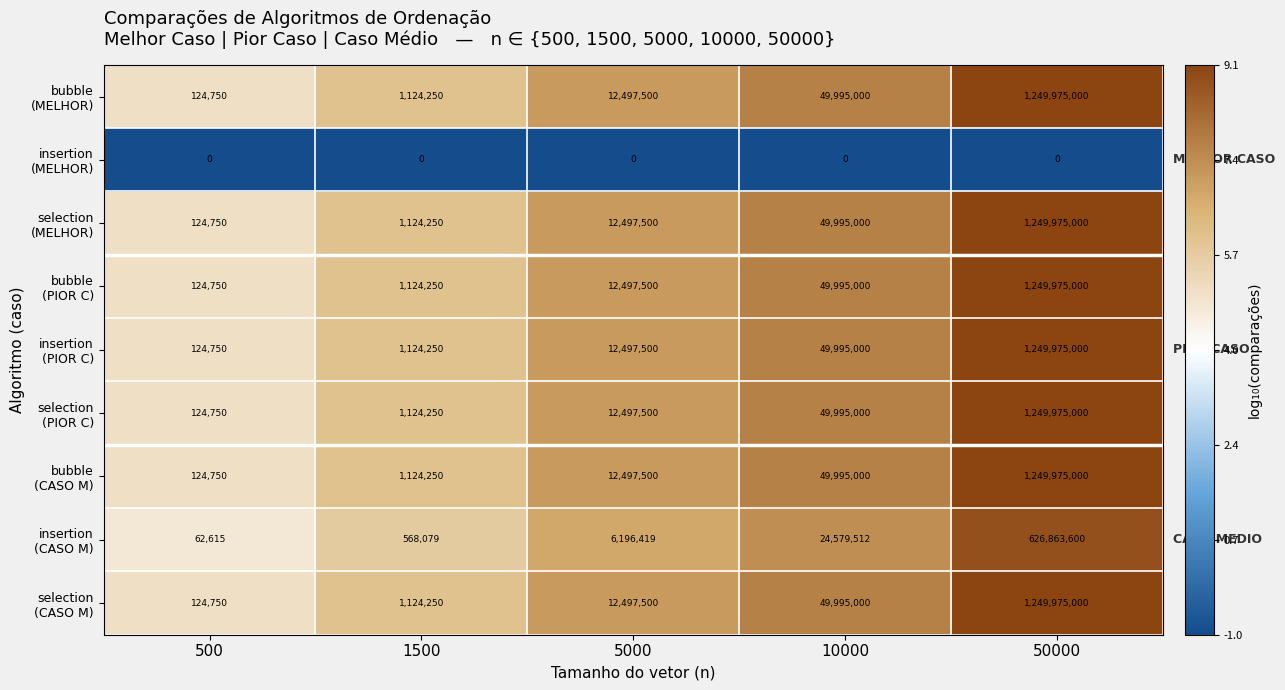

How many series are shown in this chart?

9